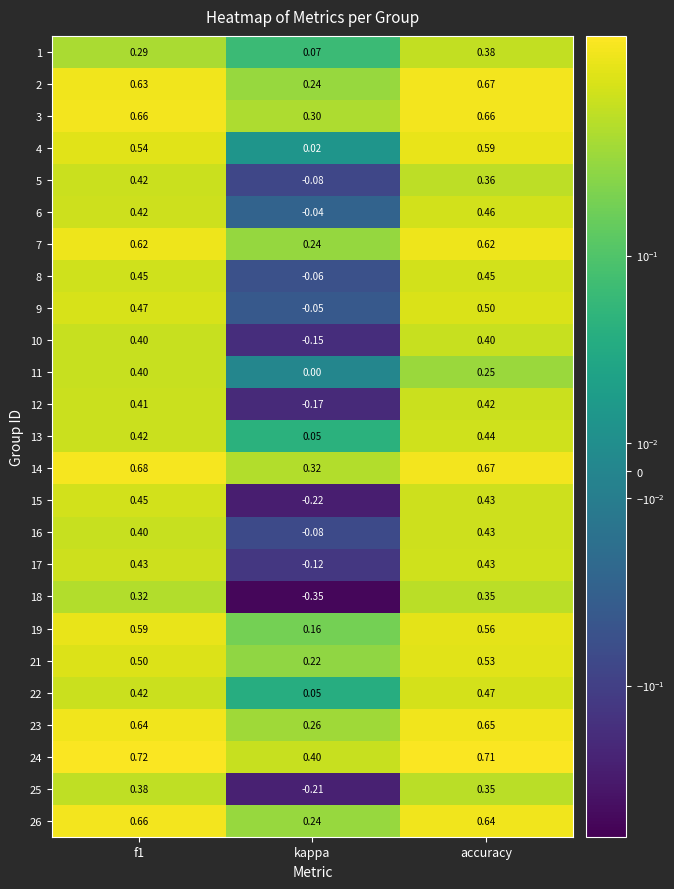

Where is 23 nearest to the value 0?

kappa